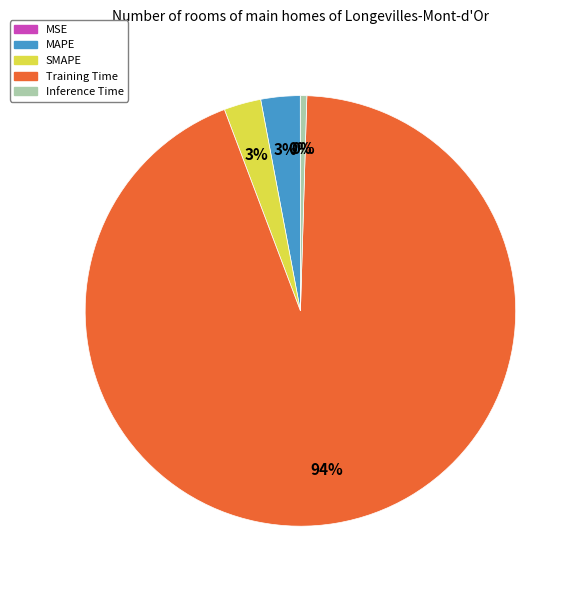

Which category has the biggest portion of the pie?

Training Time